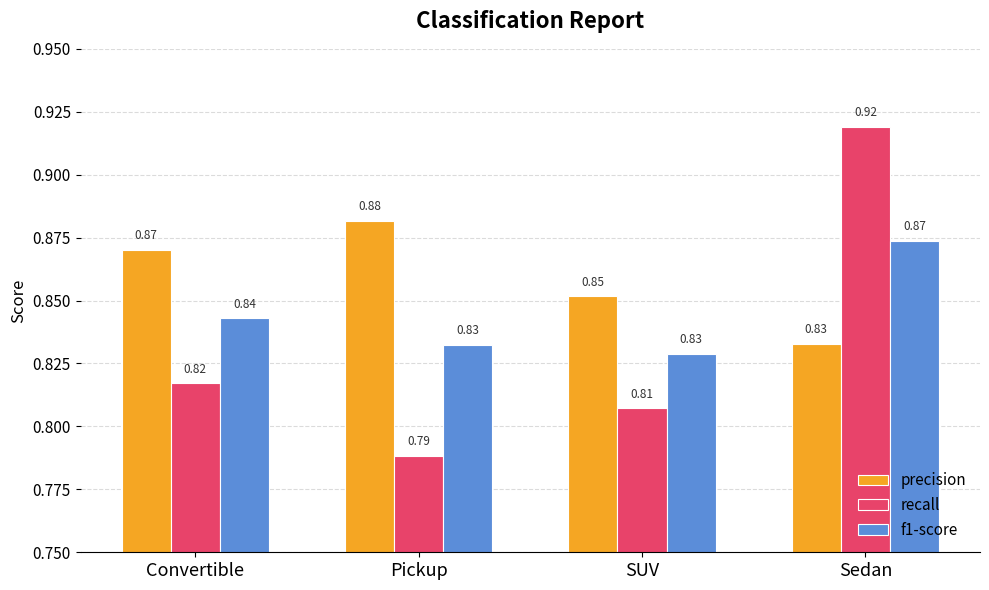

Which series changed the most between SUV and Sedan?

recall